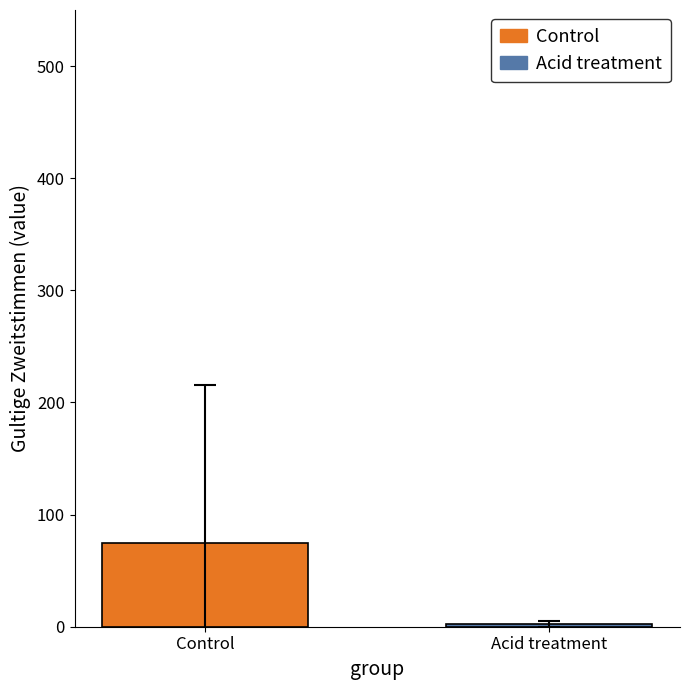

What is the maximum value shown in the chart?

74.7